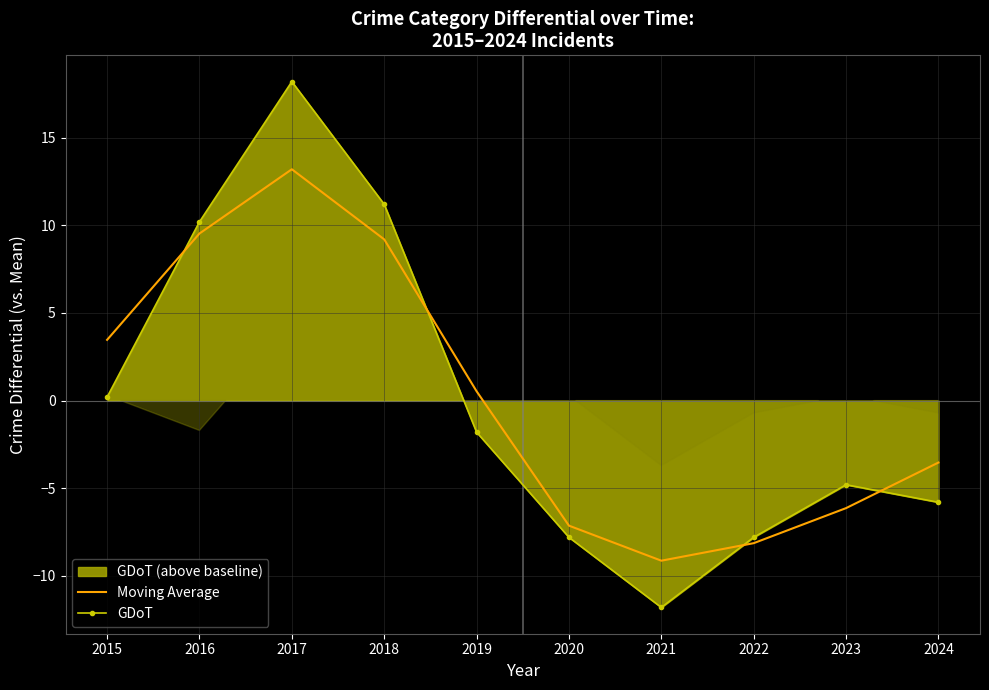

What is the difference between the maximum and second lowest values in the Moving Average series?

21.3